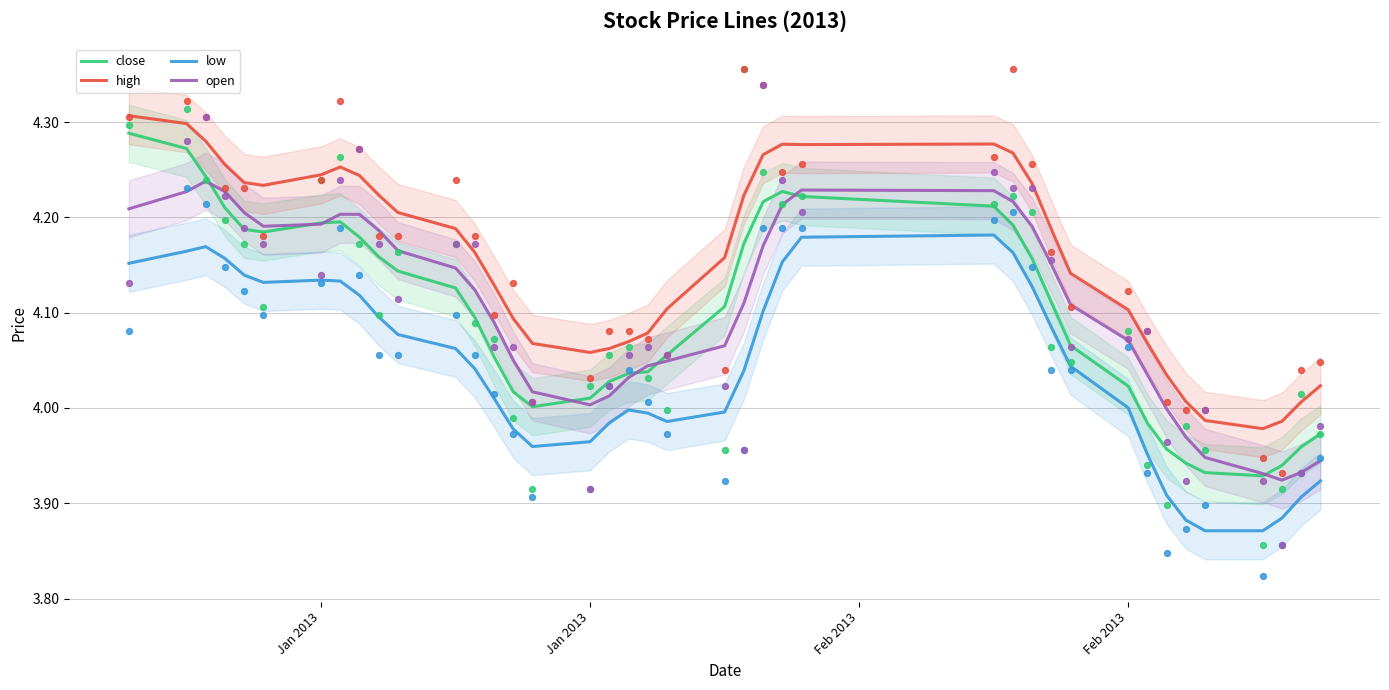

What are all the series names shown in the legend?

close, high, low, open